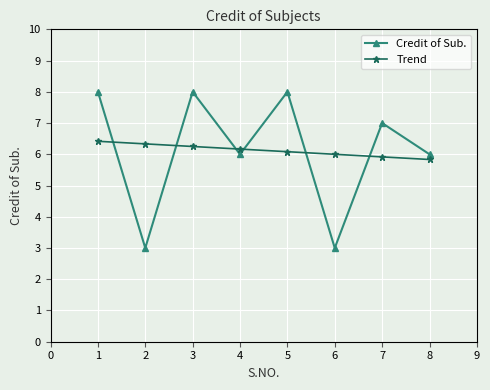

What is the difference between the maximum and minimum values in the Credit of Sub. series?

5.0